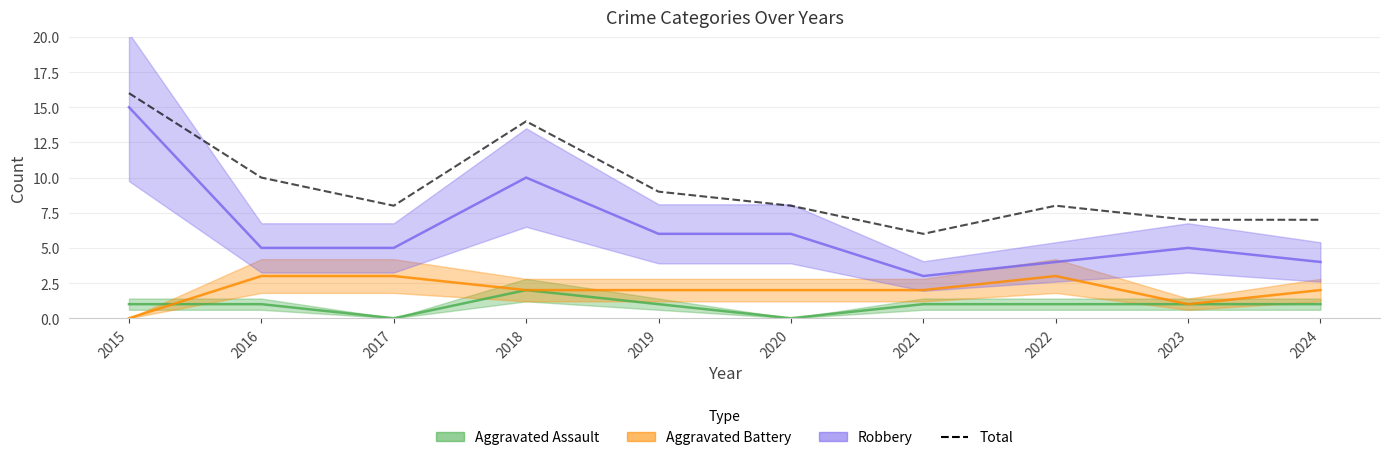

What is the difference between the maximum and minimum values?

10